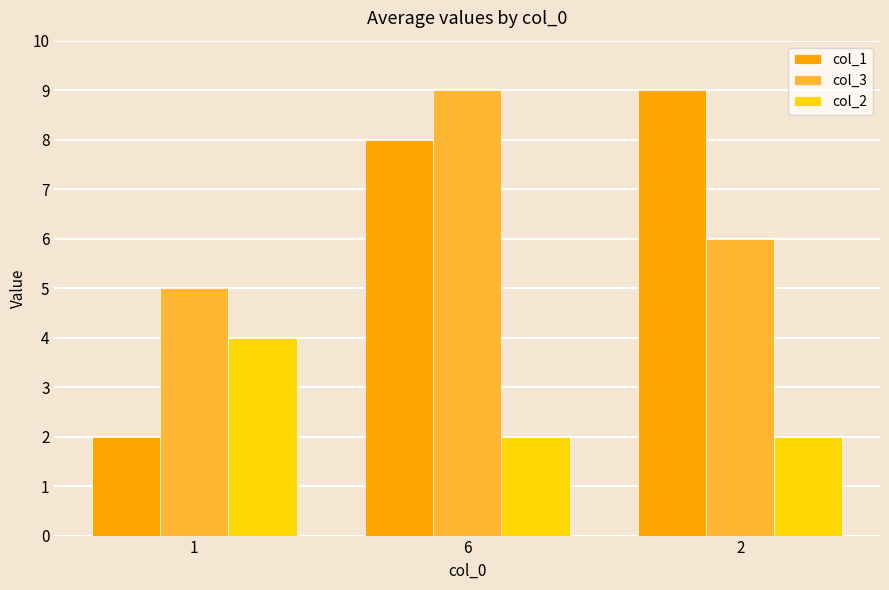

What is the total value across all series at 1?

11